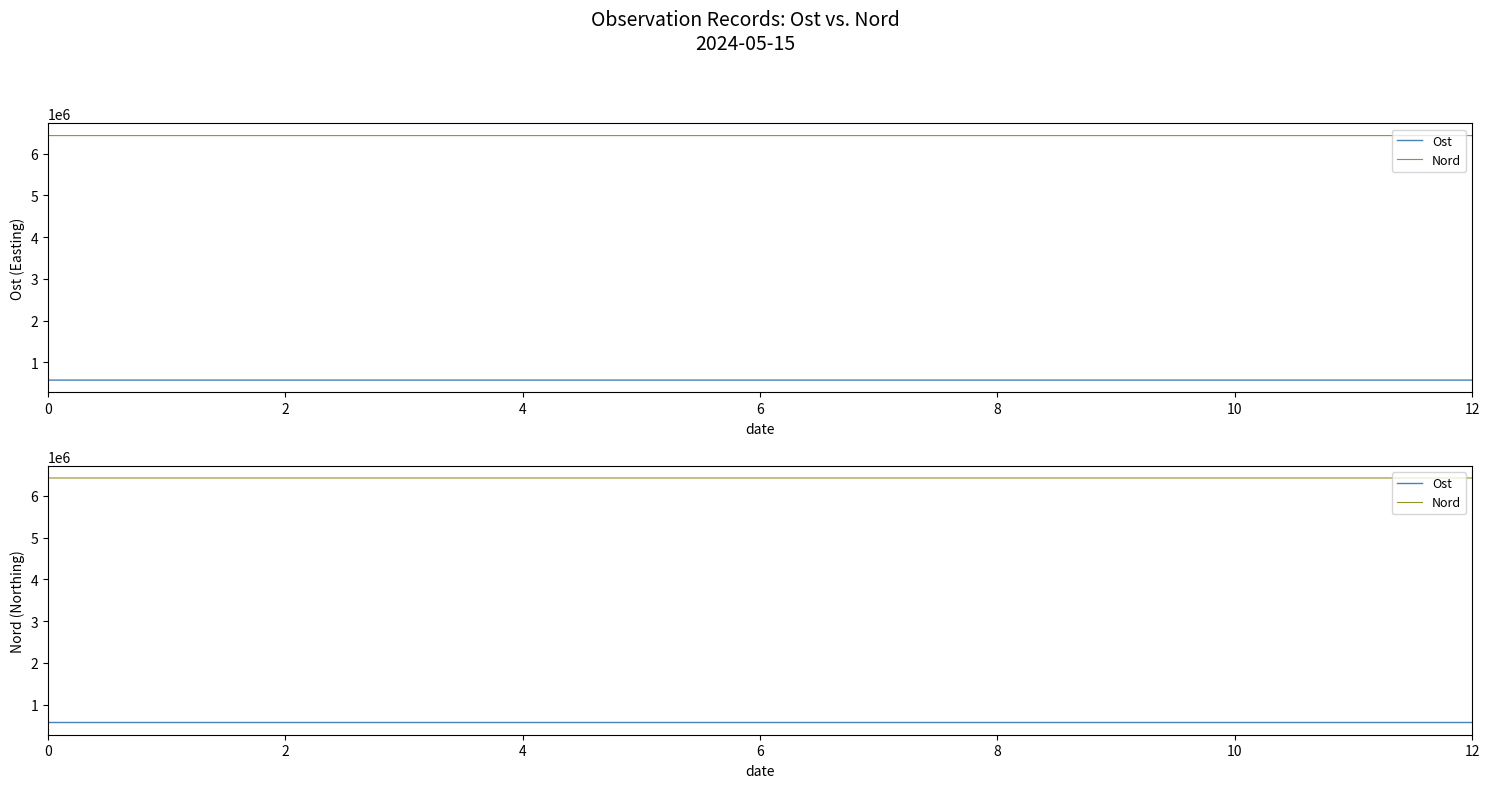

At how many categories does at least one series exceed 863066?

13